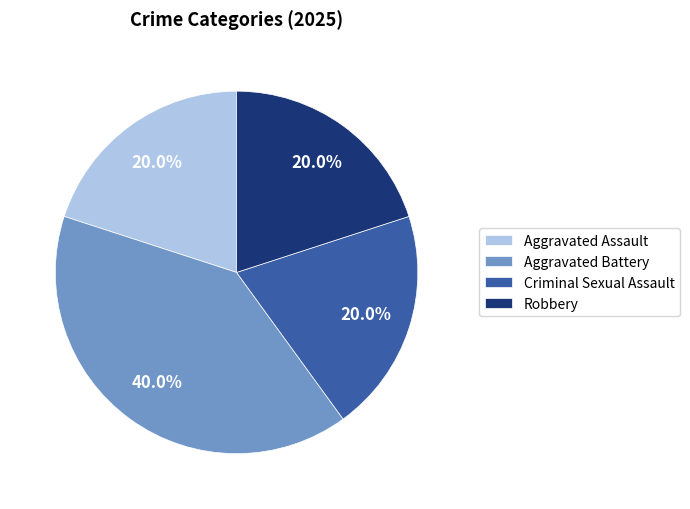

Is there a majority slice in this chart?

No